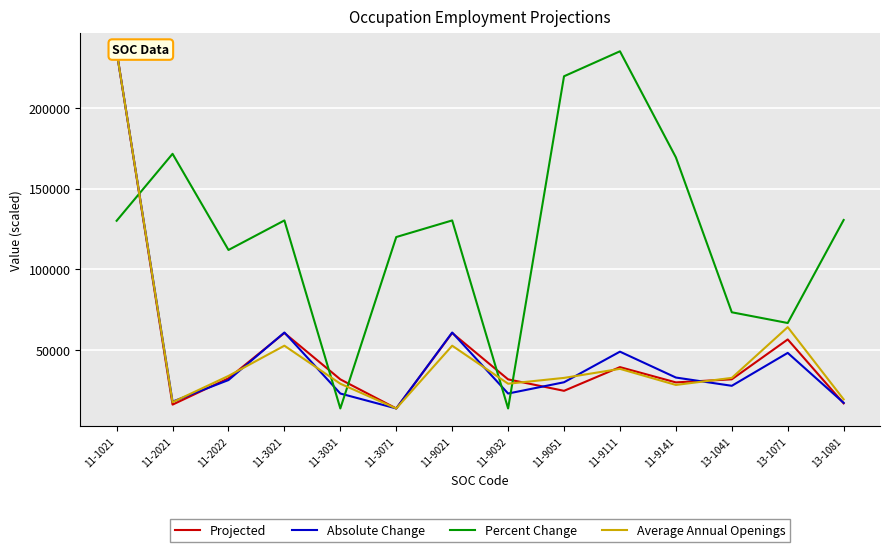

What is the label of the 14th point from the right?

11-1021